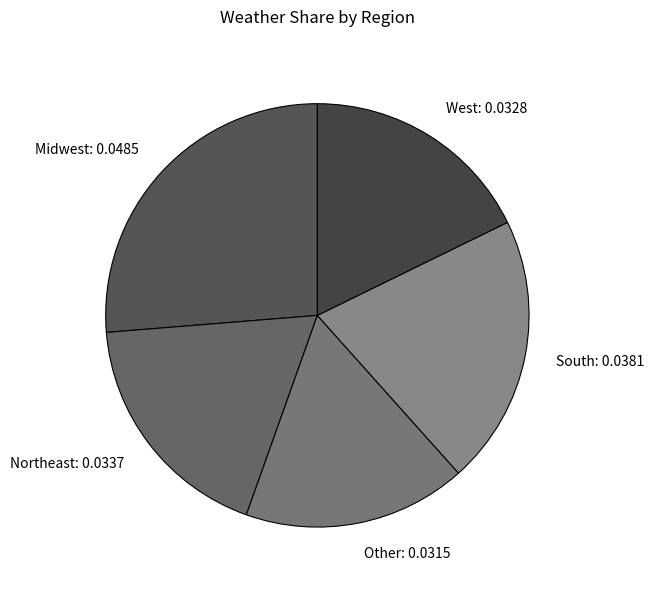

Combined, do Midwest: 0.0485 and West: 0.0328 account for over 50%?

No